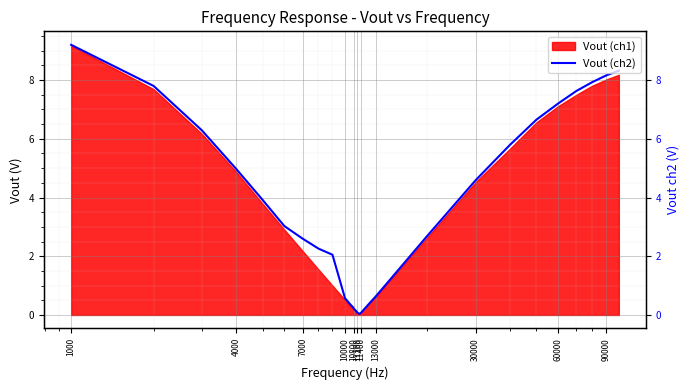

What is the value of the 3rd point from the left?

6.3